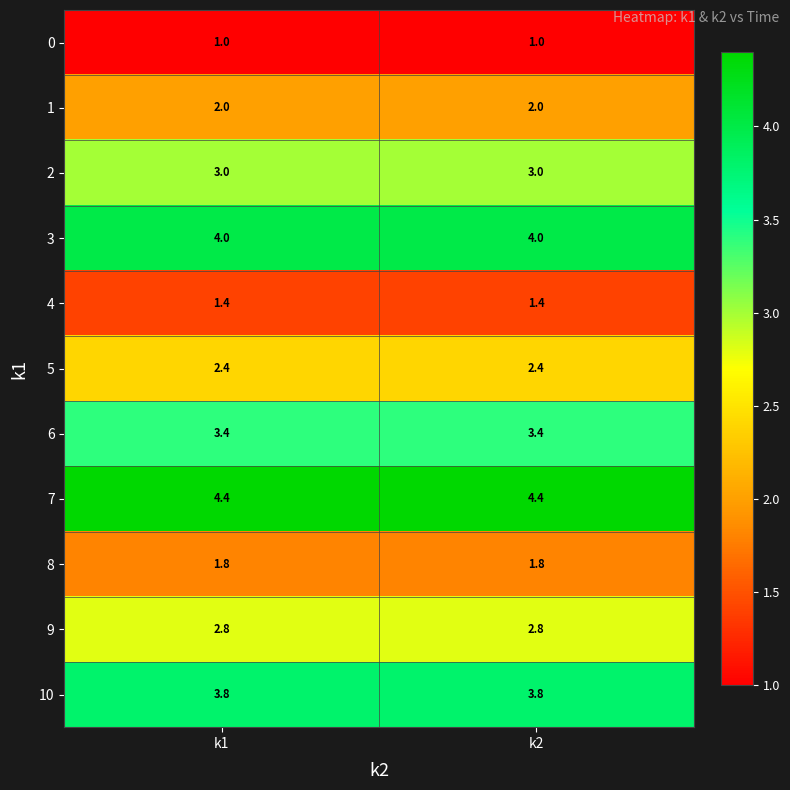

Rank the series by their maximum value, from highest to lowest.

7, 3, 10, 6, 2, 9, 5, 1, 8, 4, 0